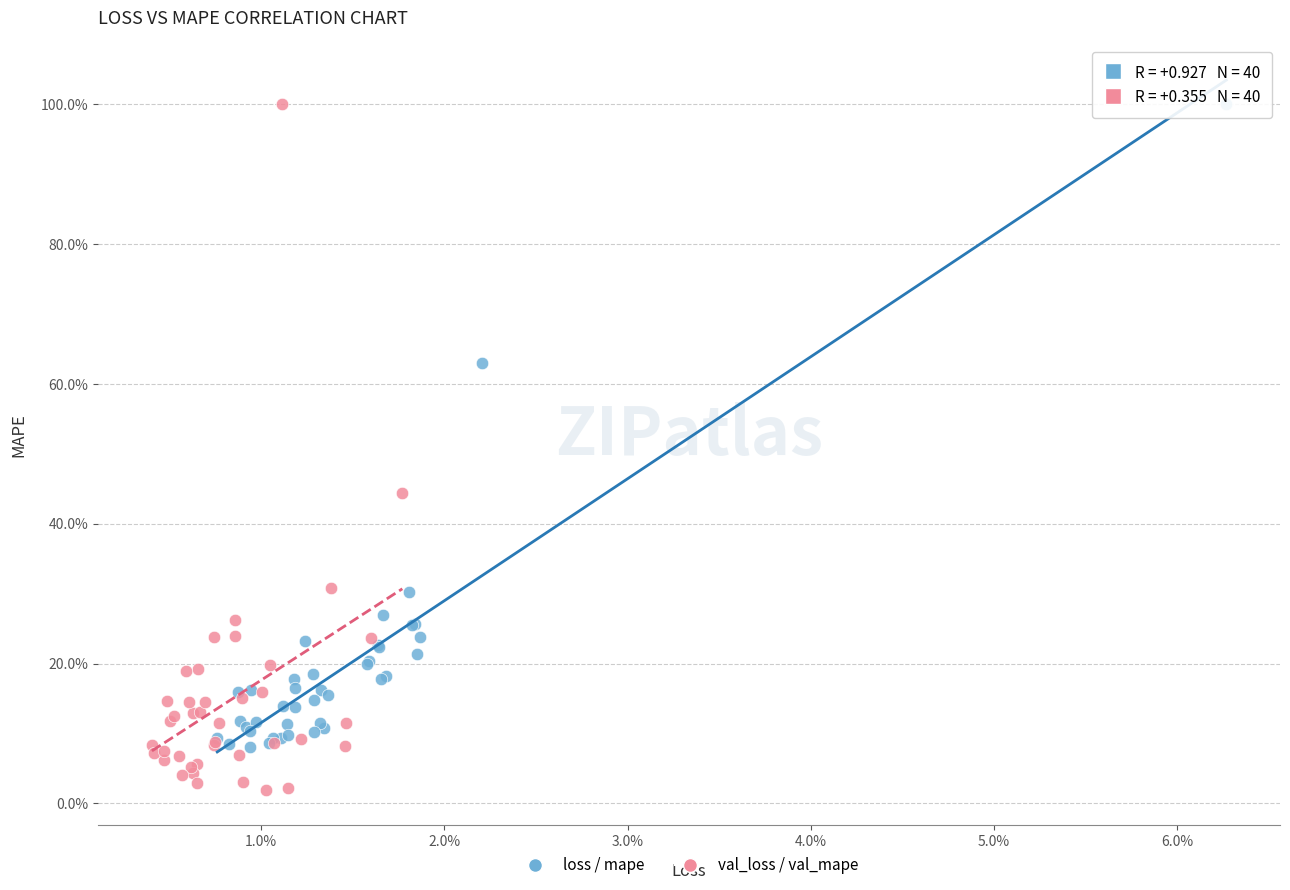

Which series reaches the minimum Y coordinate?

val_loss / val_mape